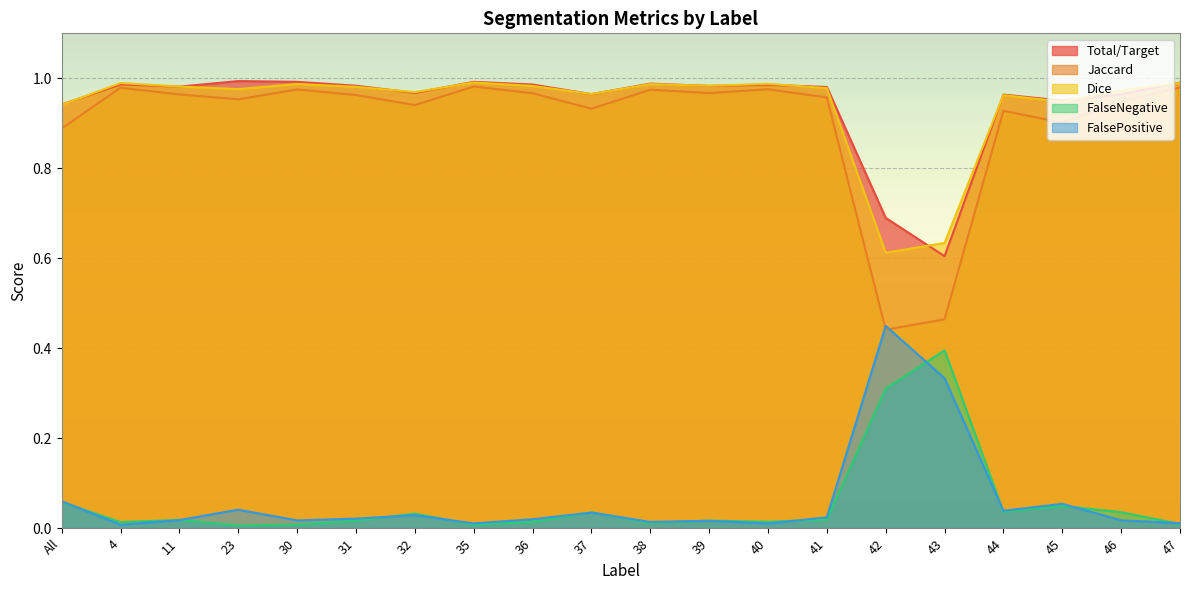

How many distinct data groups are displayed?

5